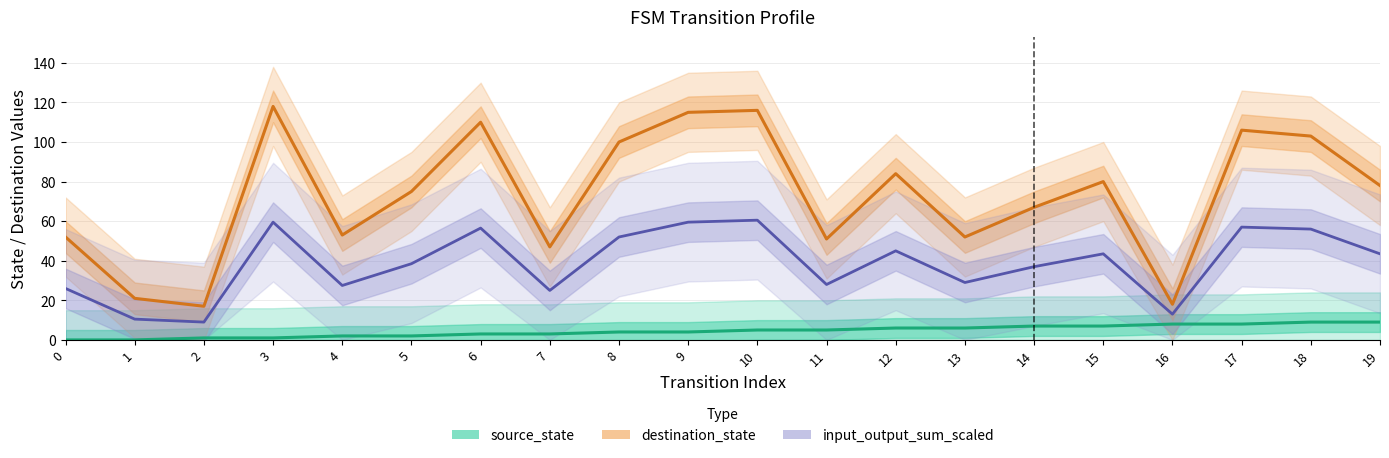

In destination_state, how many points are higher than both neighbors (excluding endpoints)?

6